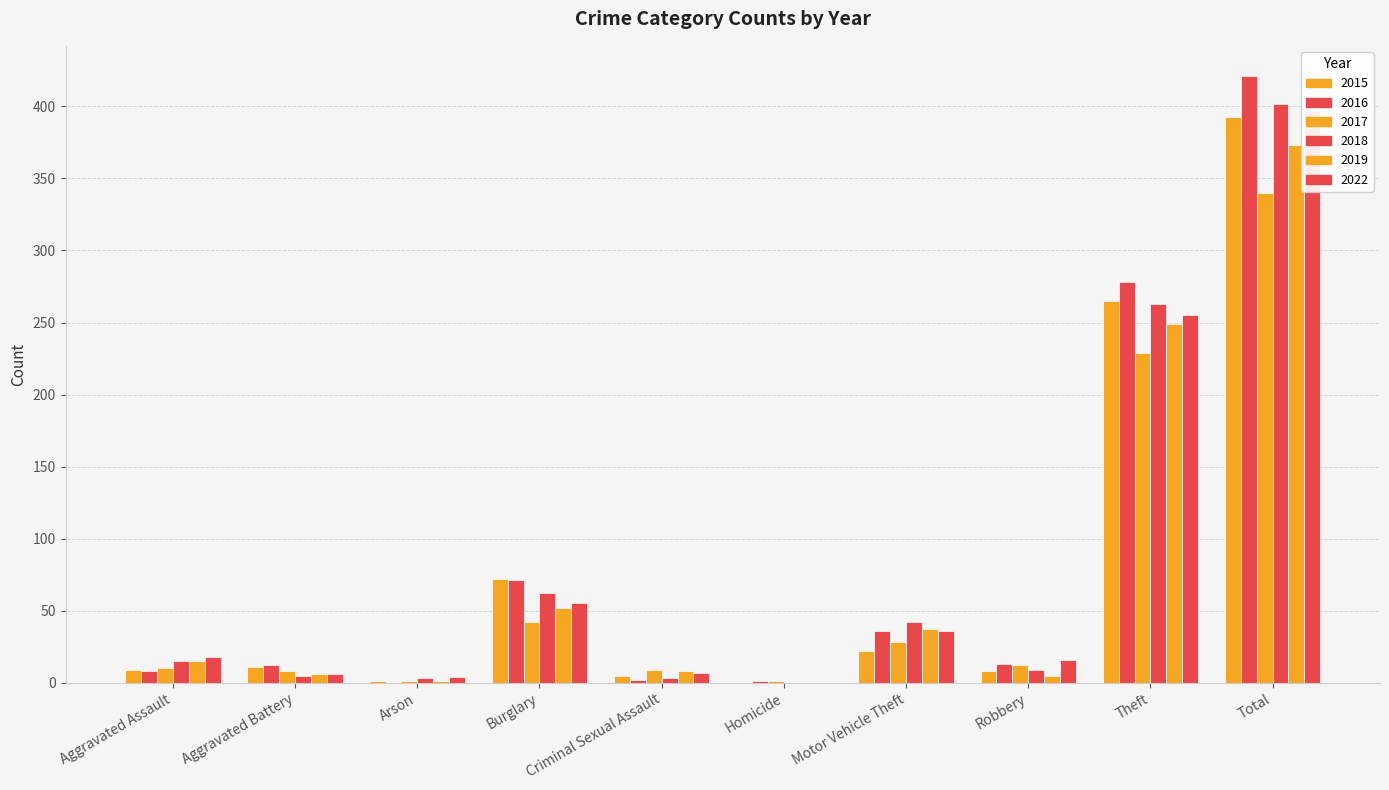

What is the spread (max minus min) of values at Burglary?

30